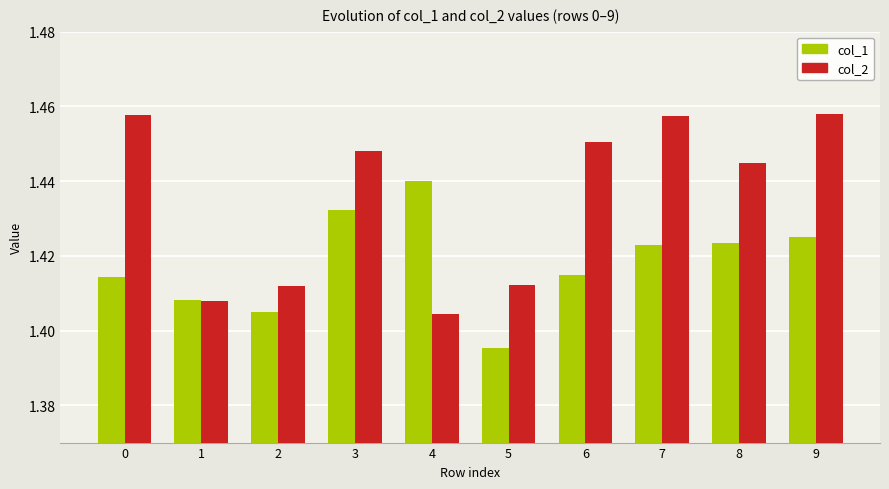

At how many categories does at least one series exceed 1?

10